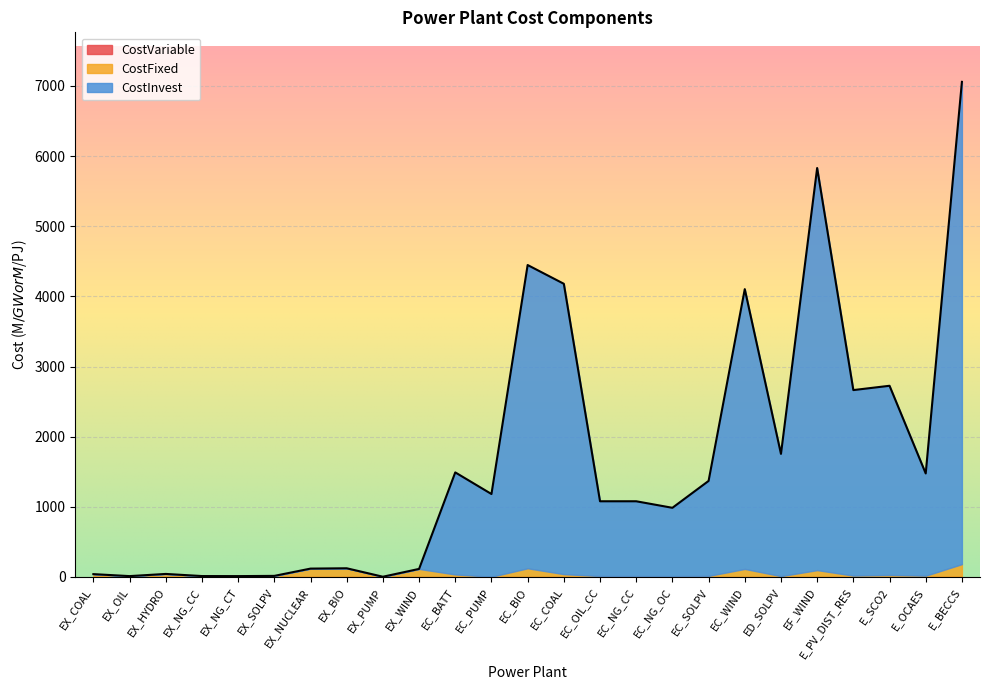

Is it true that CostInvest equals -4396.1 at EX_WIND?

False